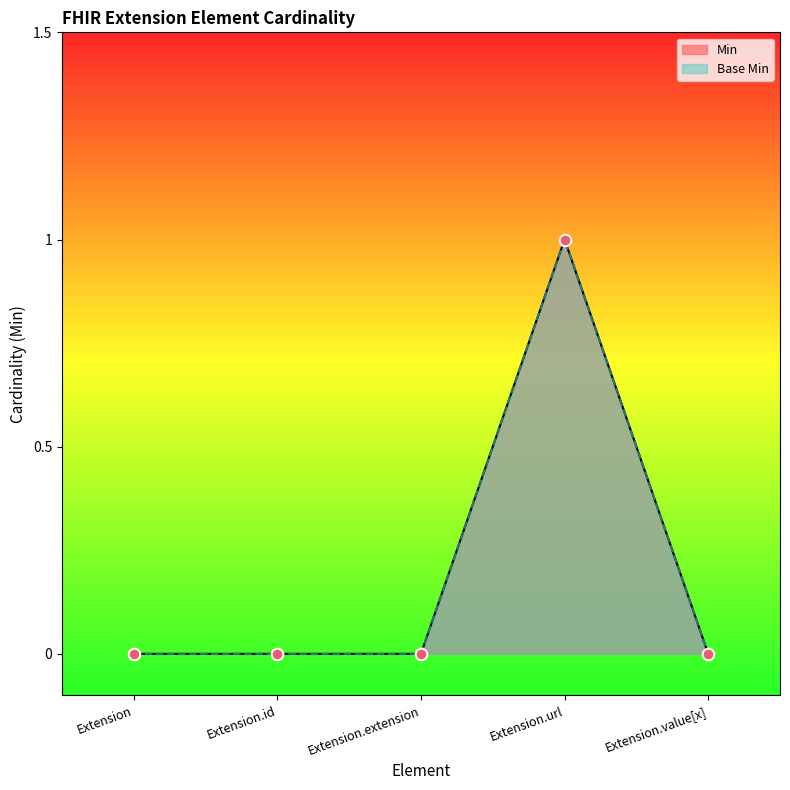

Which series has the largest Y range (max minus min)?

Min